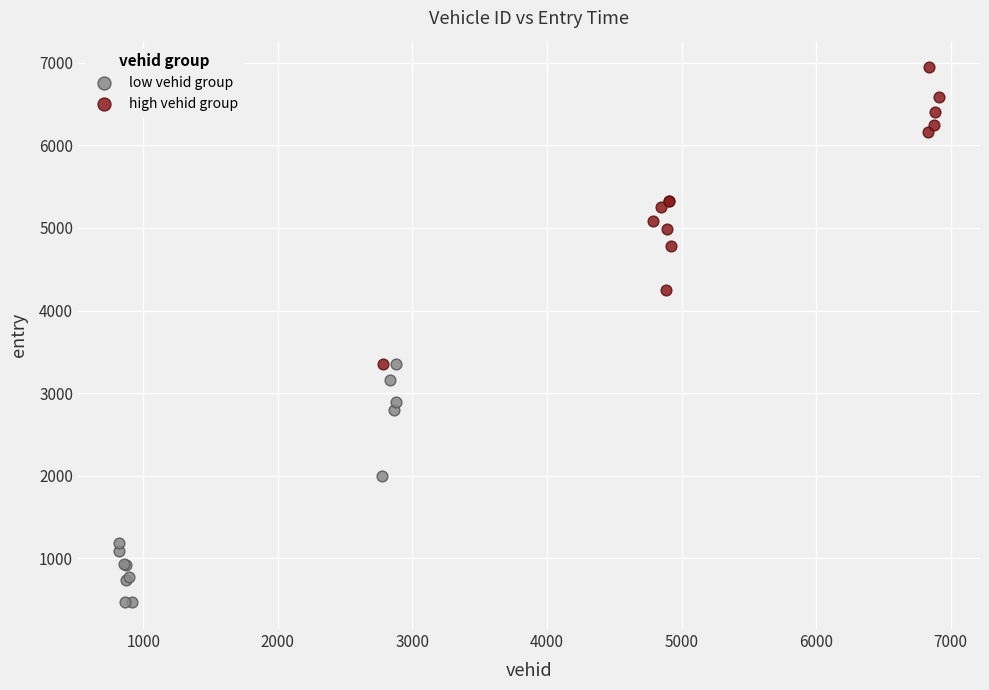

What are all the series names shown in the legend?

low vehid group, high vehid group